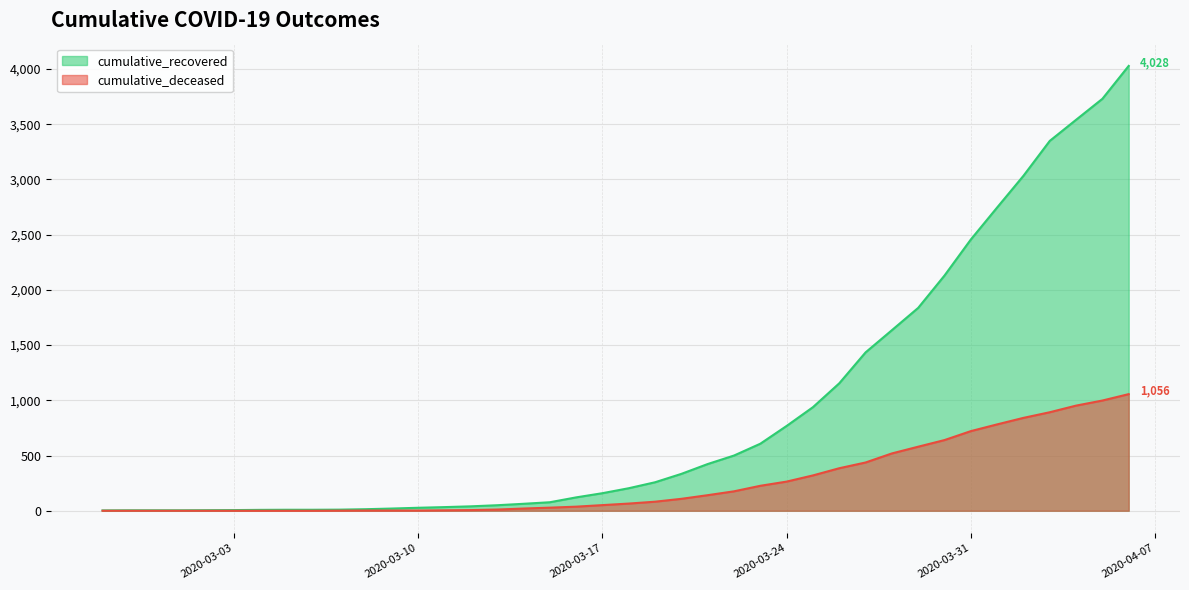

What are all the series names shown in the legend?

cumulative_recovered, cumulative_deceased